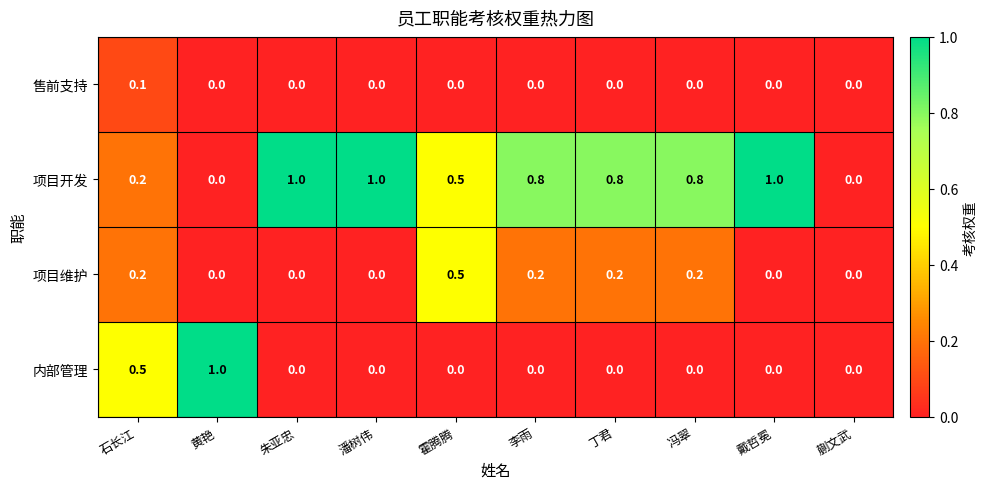

The 内部管理 series shows 0.7 at 石长江. True or false?

False